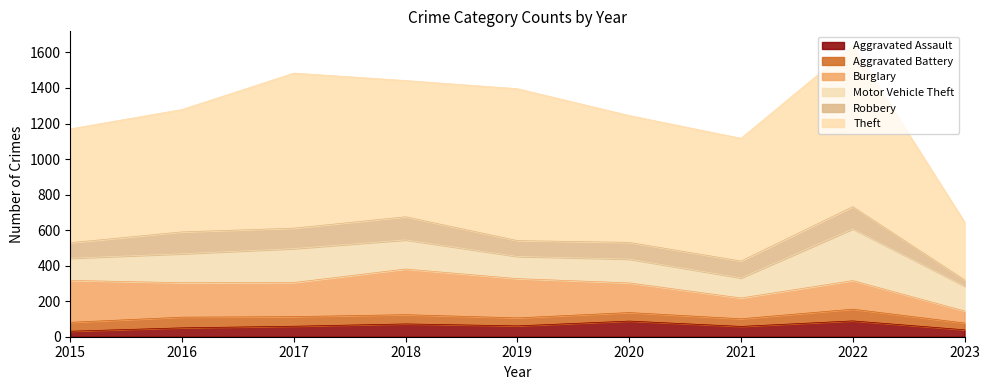

Where is Aggravated Battery nearest to the value 52?

2018